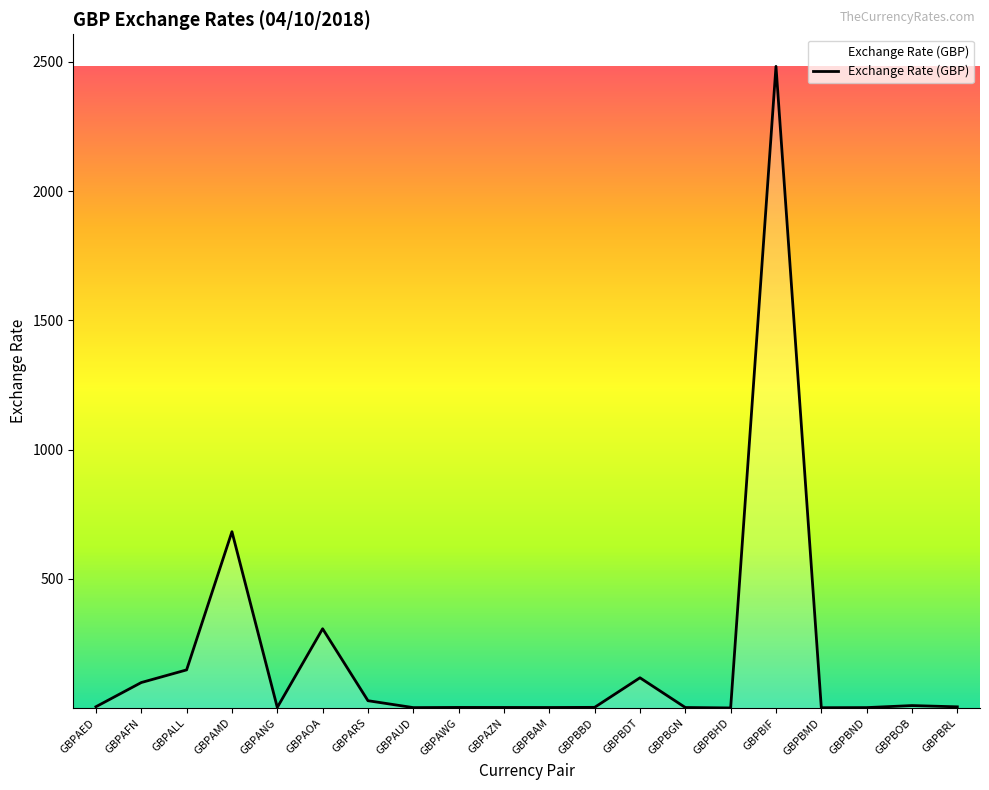

Between GBPALL and GBPBHD, which is larger?

GBPALL